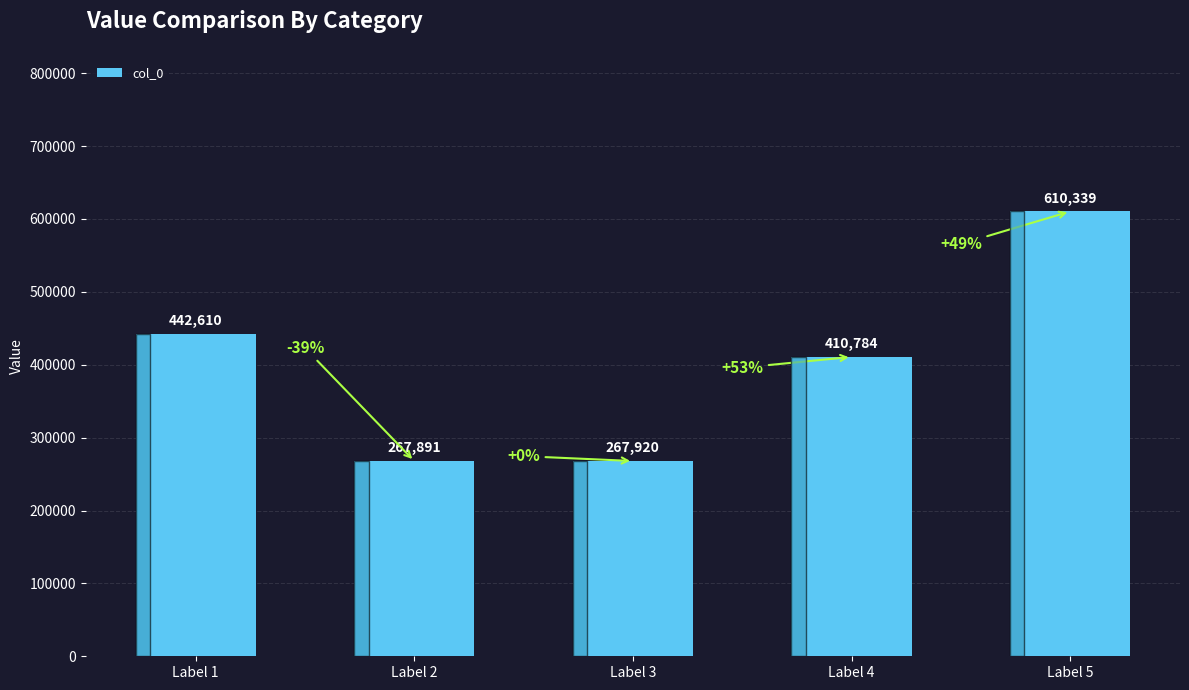

Reading right to left, what are all the values shown in this chart?

610339	410784	267920	267891	442610